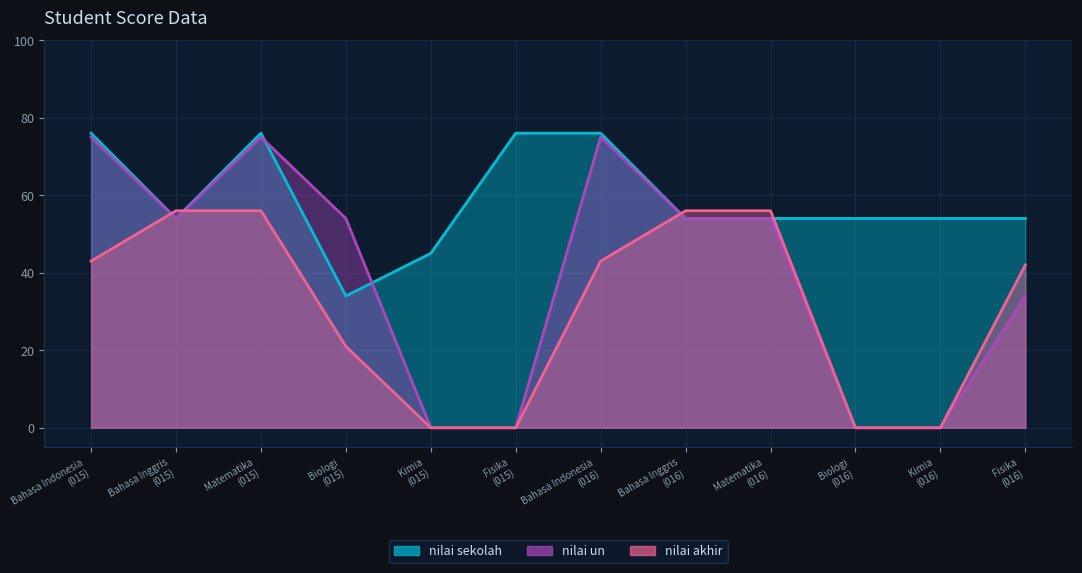

What is the highest value of the nilai sekolah series?

76